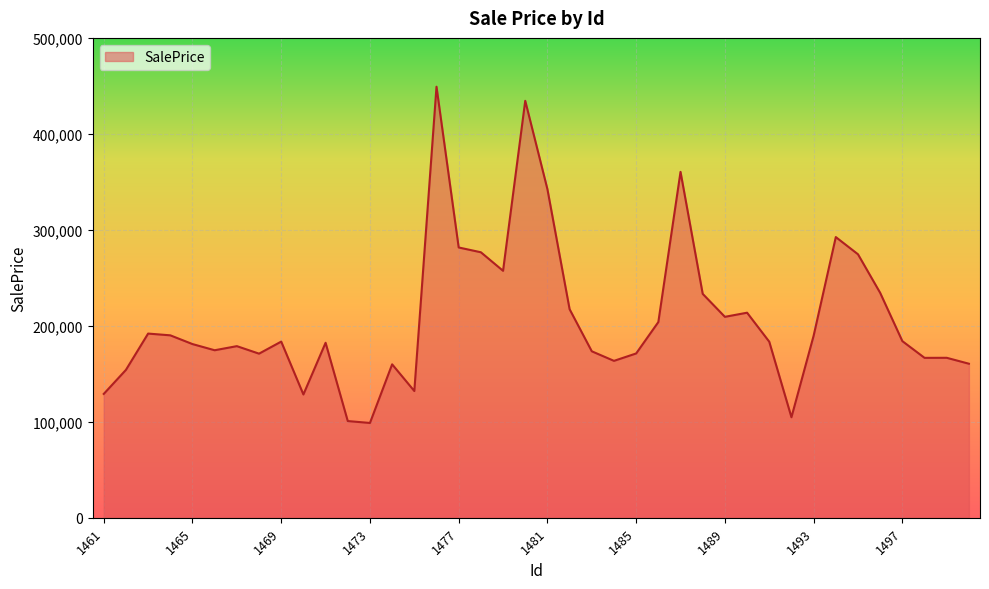

How many values exceed 183536?

20